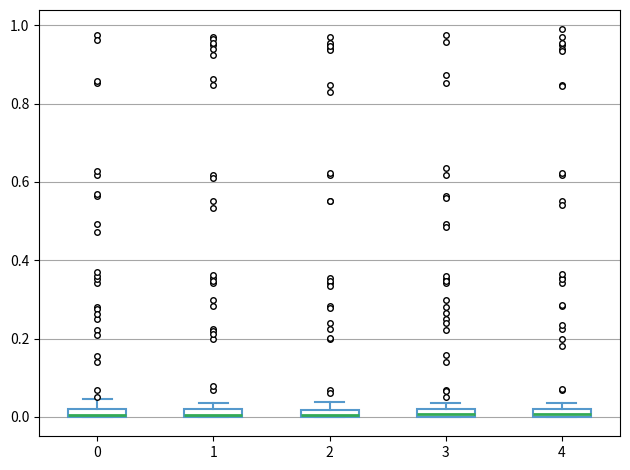

Where is the upper edge of the box at x = 0 on the y-axis? The values are not printed on the chart, so give them approximately, as read against the axis.

0.02